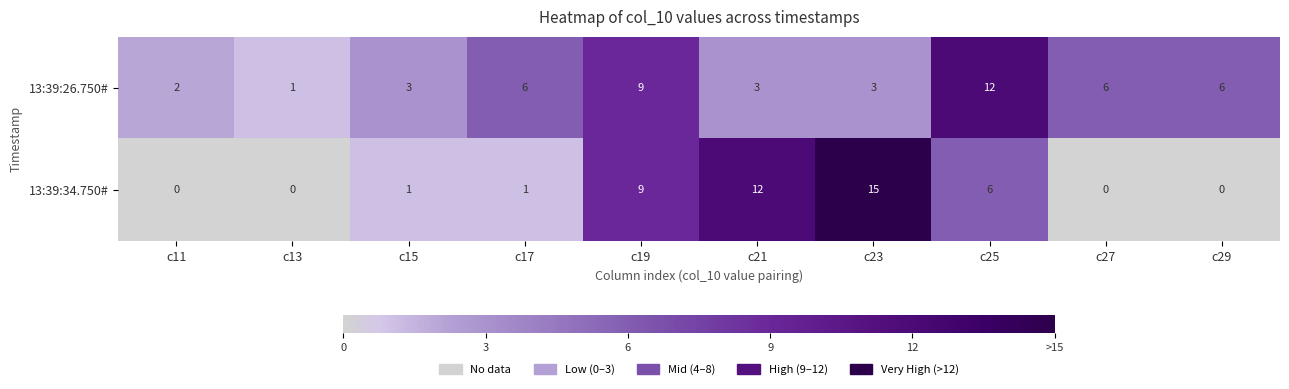

Which series has the largest range (max minus min)?

13:39:34.750#